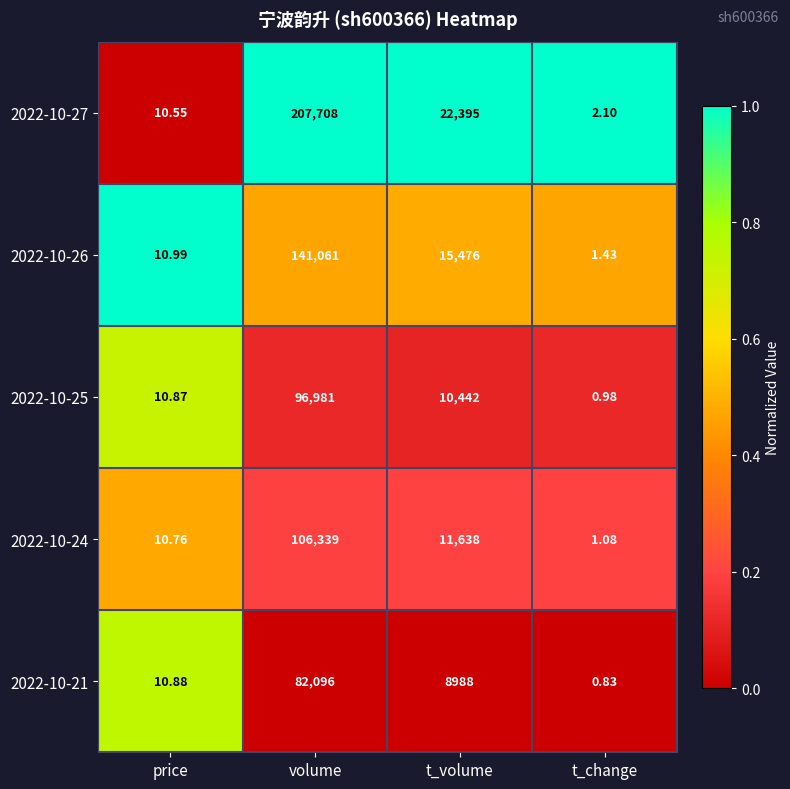

Which series has the largest total across all categories?

2022-10-27